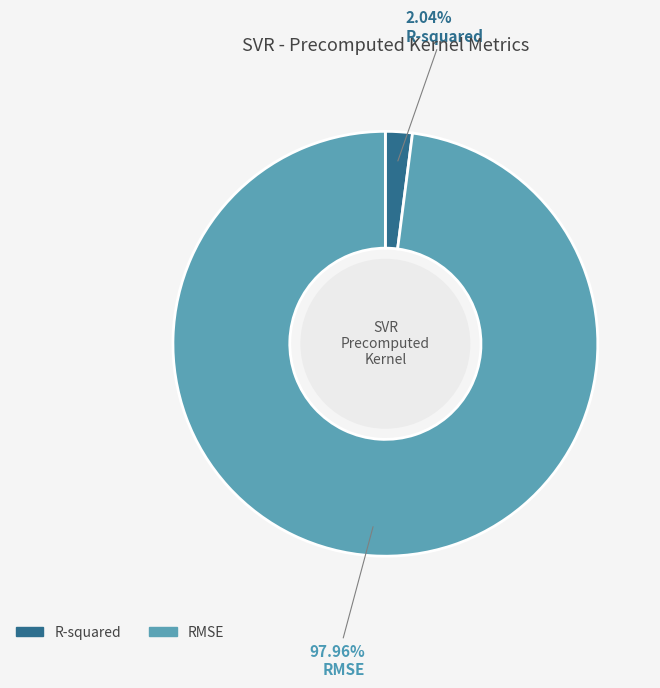

What is the largest slice in the pie chart?

RMSE